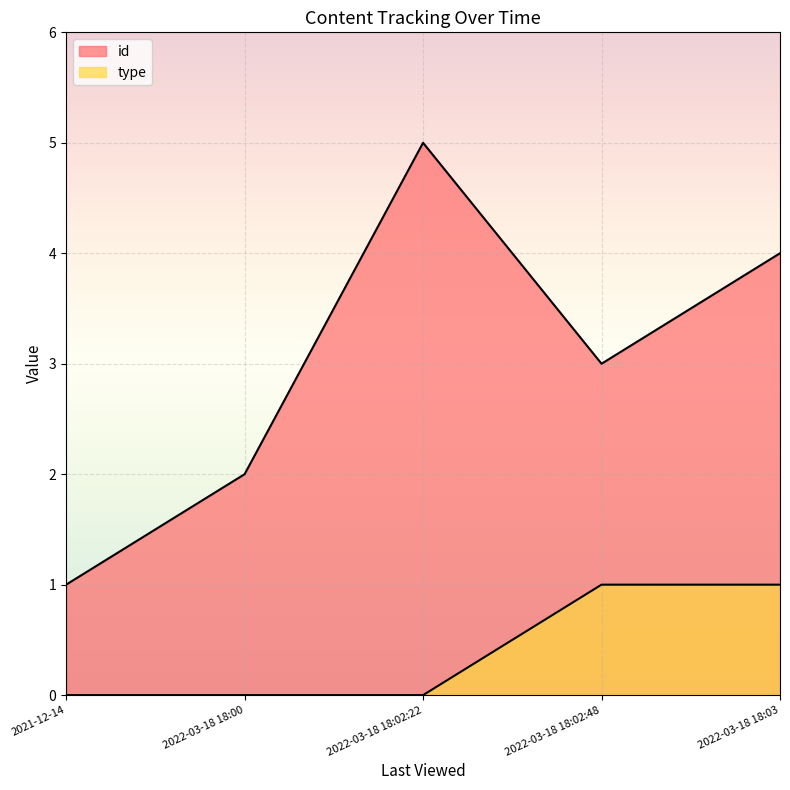

Reading left to right, extract all data points from this chart.

id: 1	2	5	3	4
type: 0	0	0	1	1